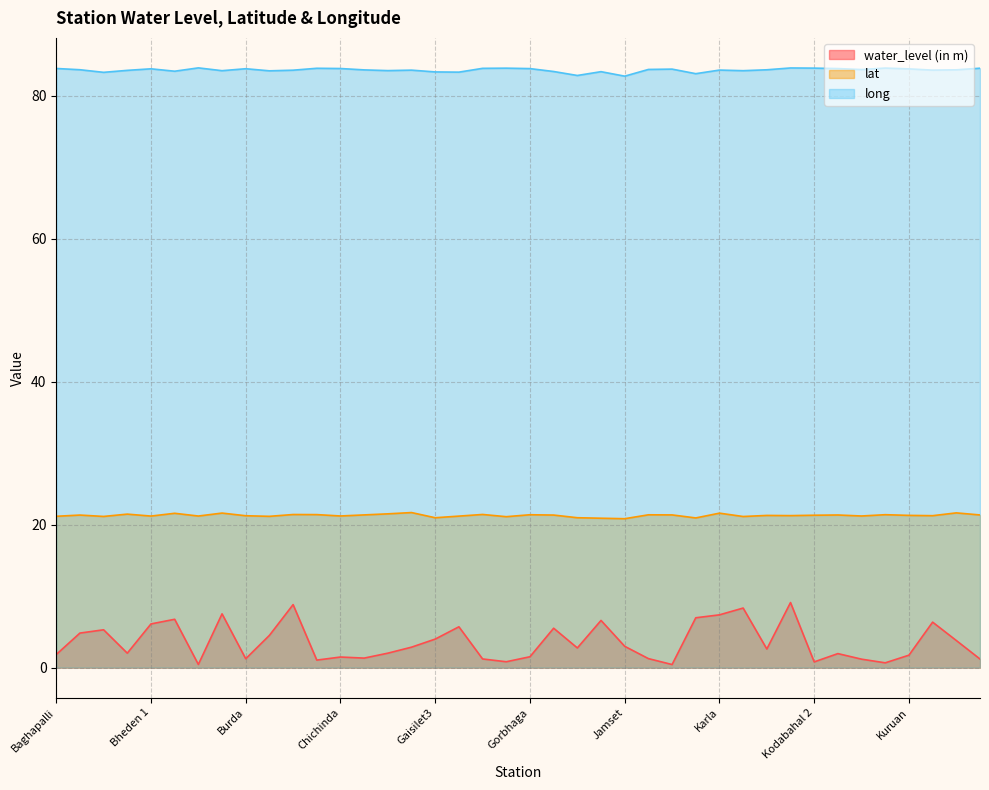

What is the label of the 7th point from the left?

Boipur